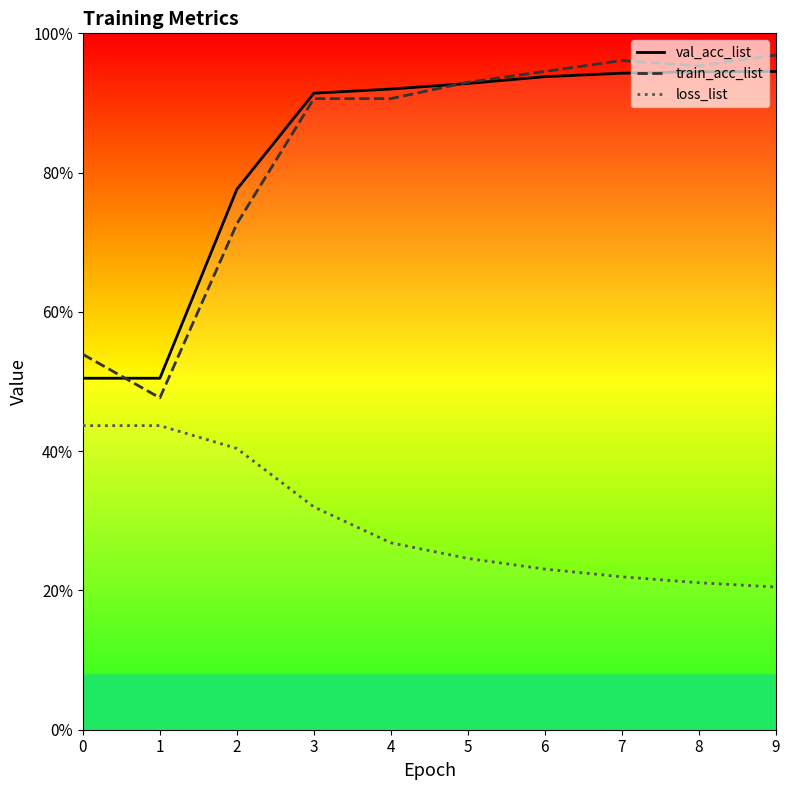

What is the maximum value for val_acc_list?

94.5